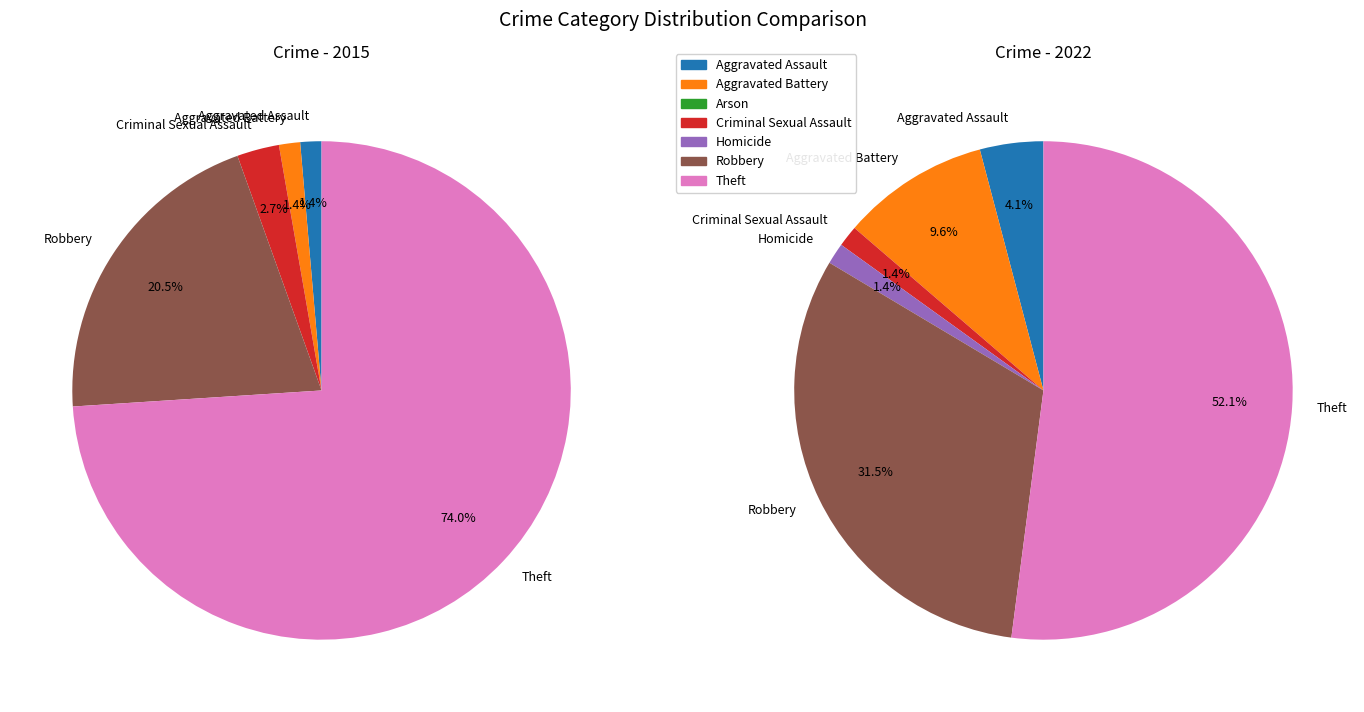

How much of the chart is everything except Criminal Sexual Assault?

97.3%